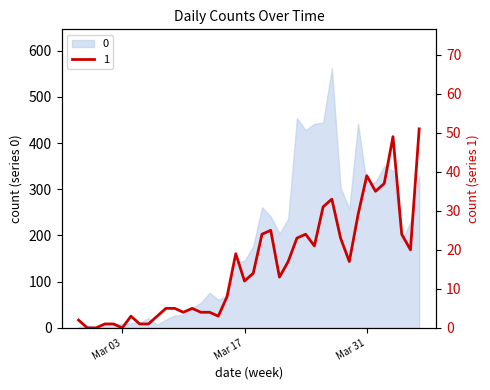

Reading right to left, transcribe all the data shown in this chart.

51	20	24	49	37	35	39	29	17	23	33	31	21	24	23	17	13	25	24	14	12	19	8	3	4	4	5	4	5	5	3	1	1	3	0	1	1	0	0	2